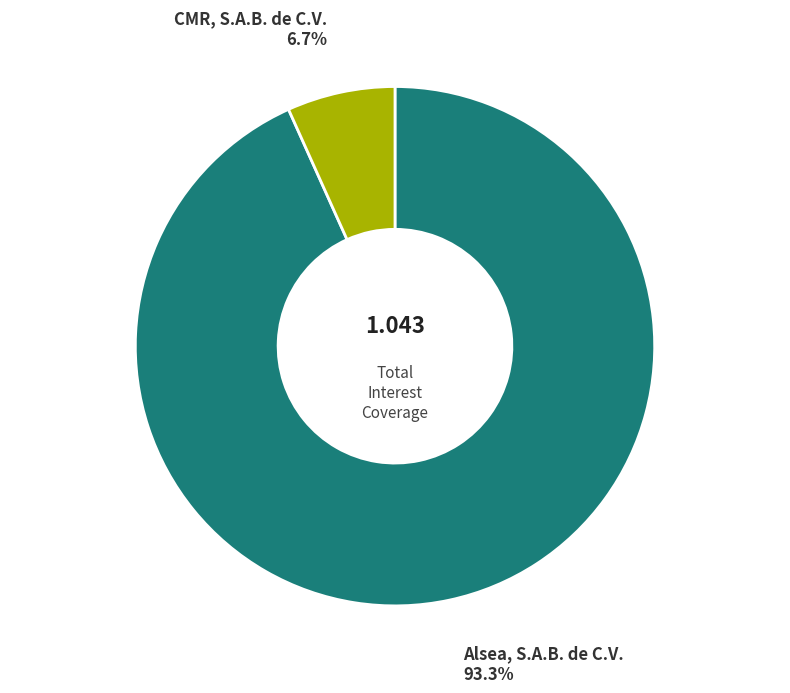

How many segments does this pie chart have?

2